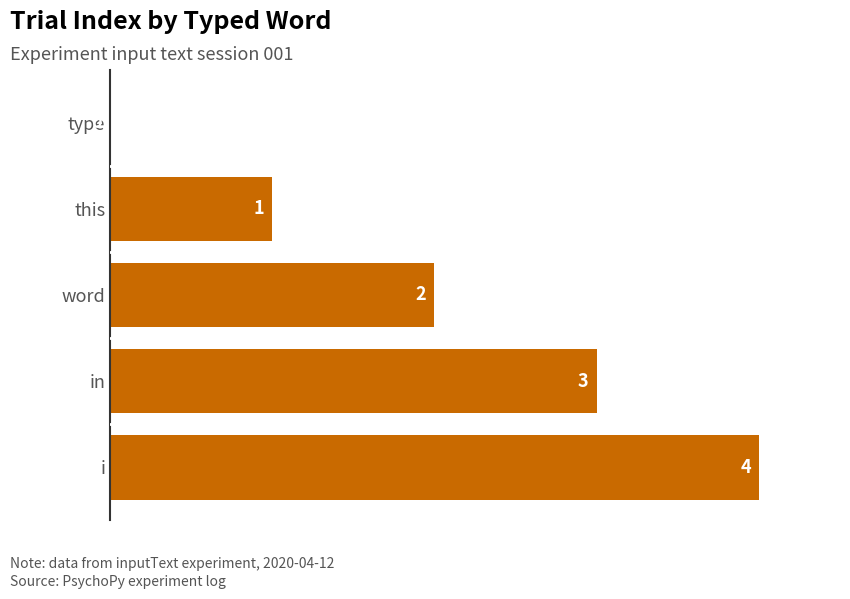

At which category does the chart reach its peak across all series?

i